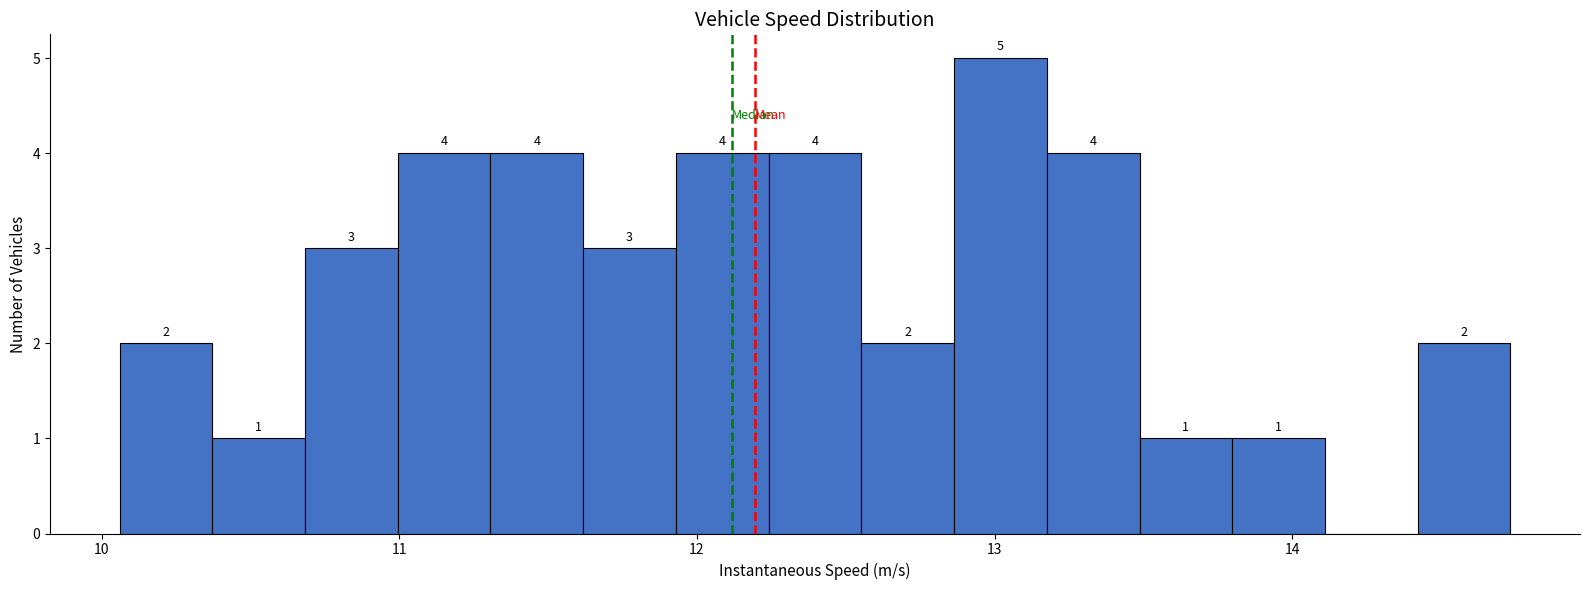

Around what value on the x-axis is the tallest bar? Give the approximate position of its centre, as read against the axis.

13.0